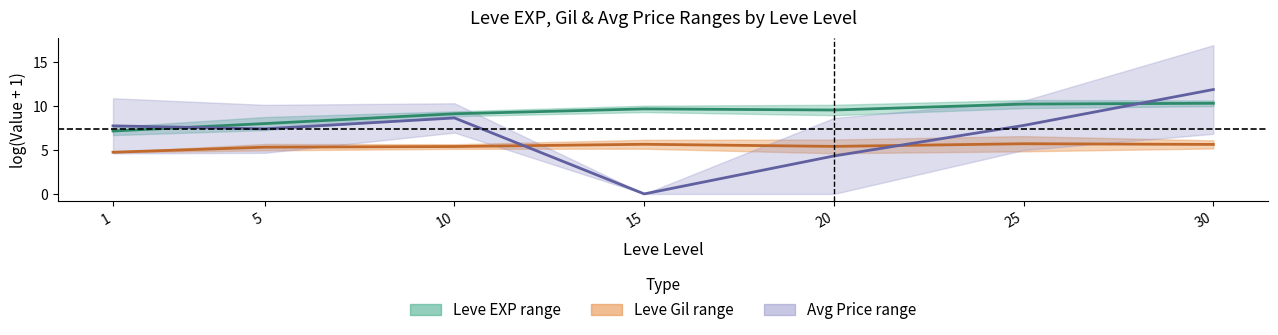

Rank the series at 20 from lowest to highest value.

Avg Price mid, Leve Gil mid, Leve EXP mid